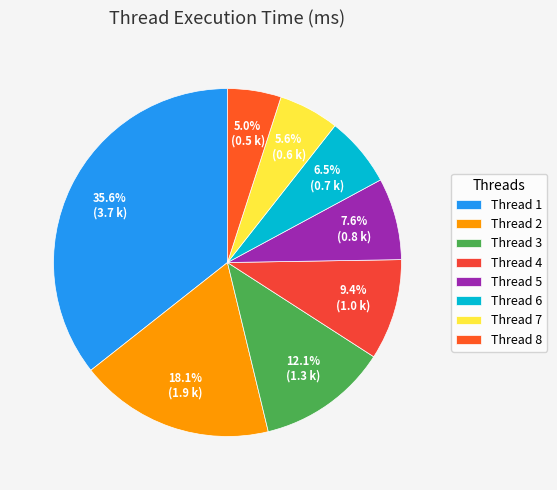

How many segments does this pie chart have?

8